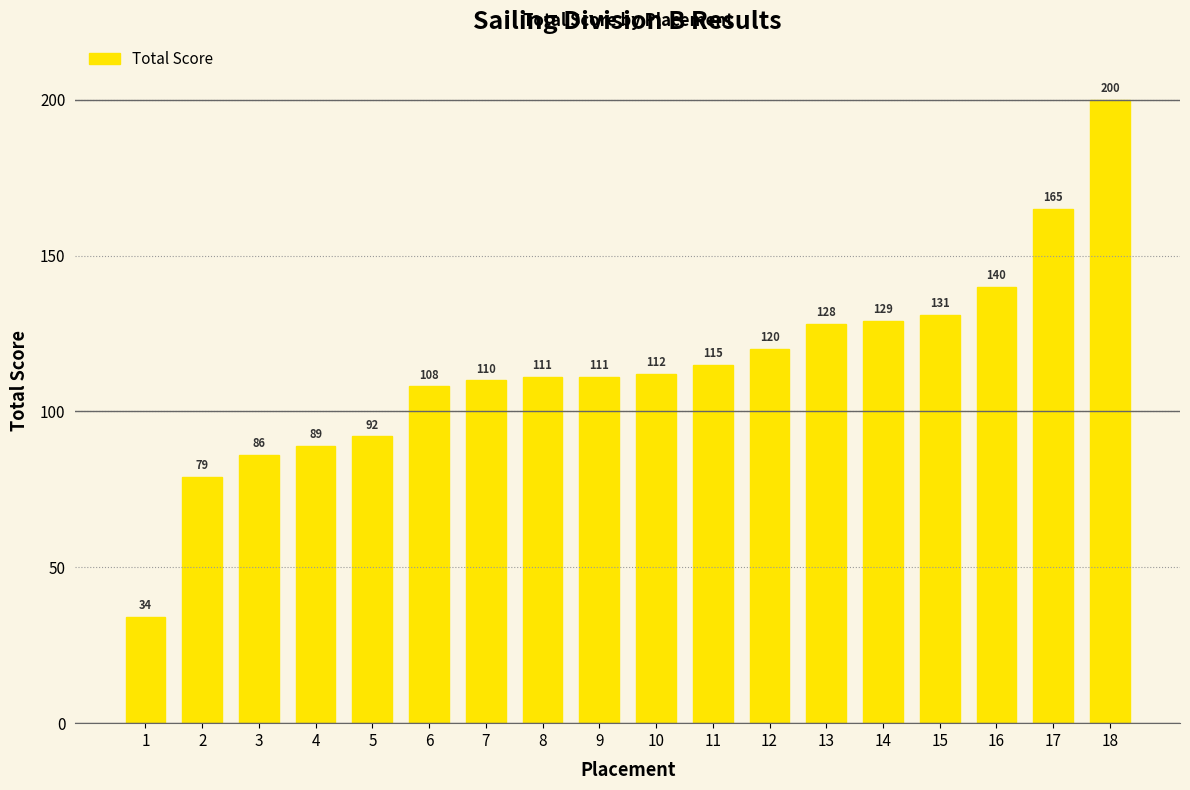

How many categories are shown in the chart?

18